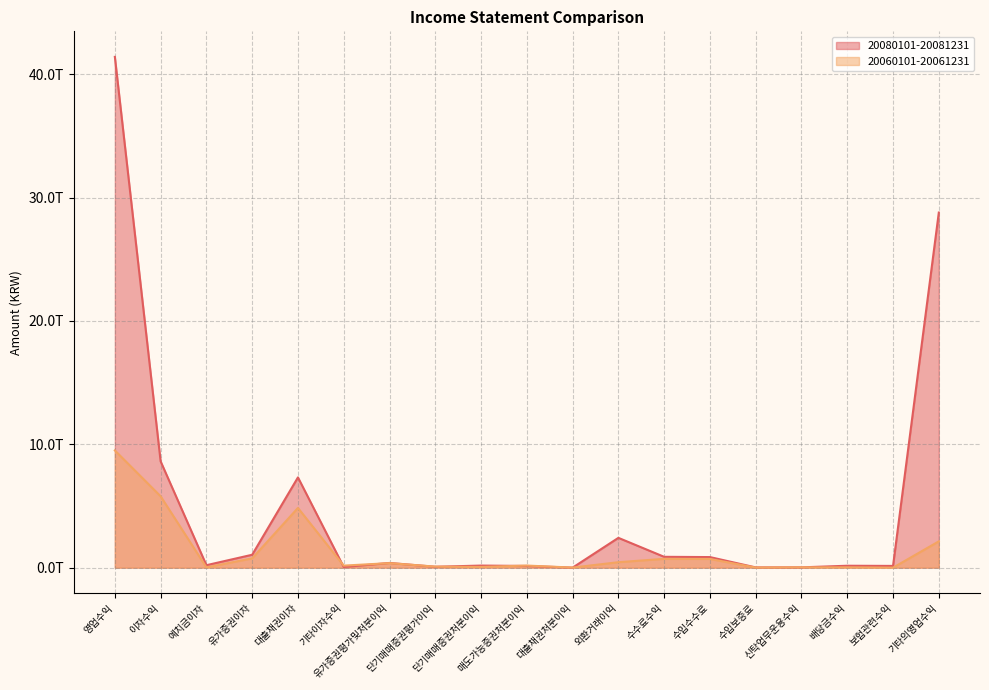

Rank the categories by 20080101-20081231 value from lowest to highest.

대출채권처분이익, 수입보증료, 신탁업무운용수익, 기타이자수익, 단기매매증권평가이익, 매도가능증권처분이익, 보험관련수익, 배당금수익, 단기매매증권처분이익, 예치금이자, 유가증권평가및처분이익, 수입수수료, 수수료수익, 유가증권이자, 외환거래이익, 대출채권이자, 이자수익, 기타의영업수익, 영업수익